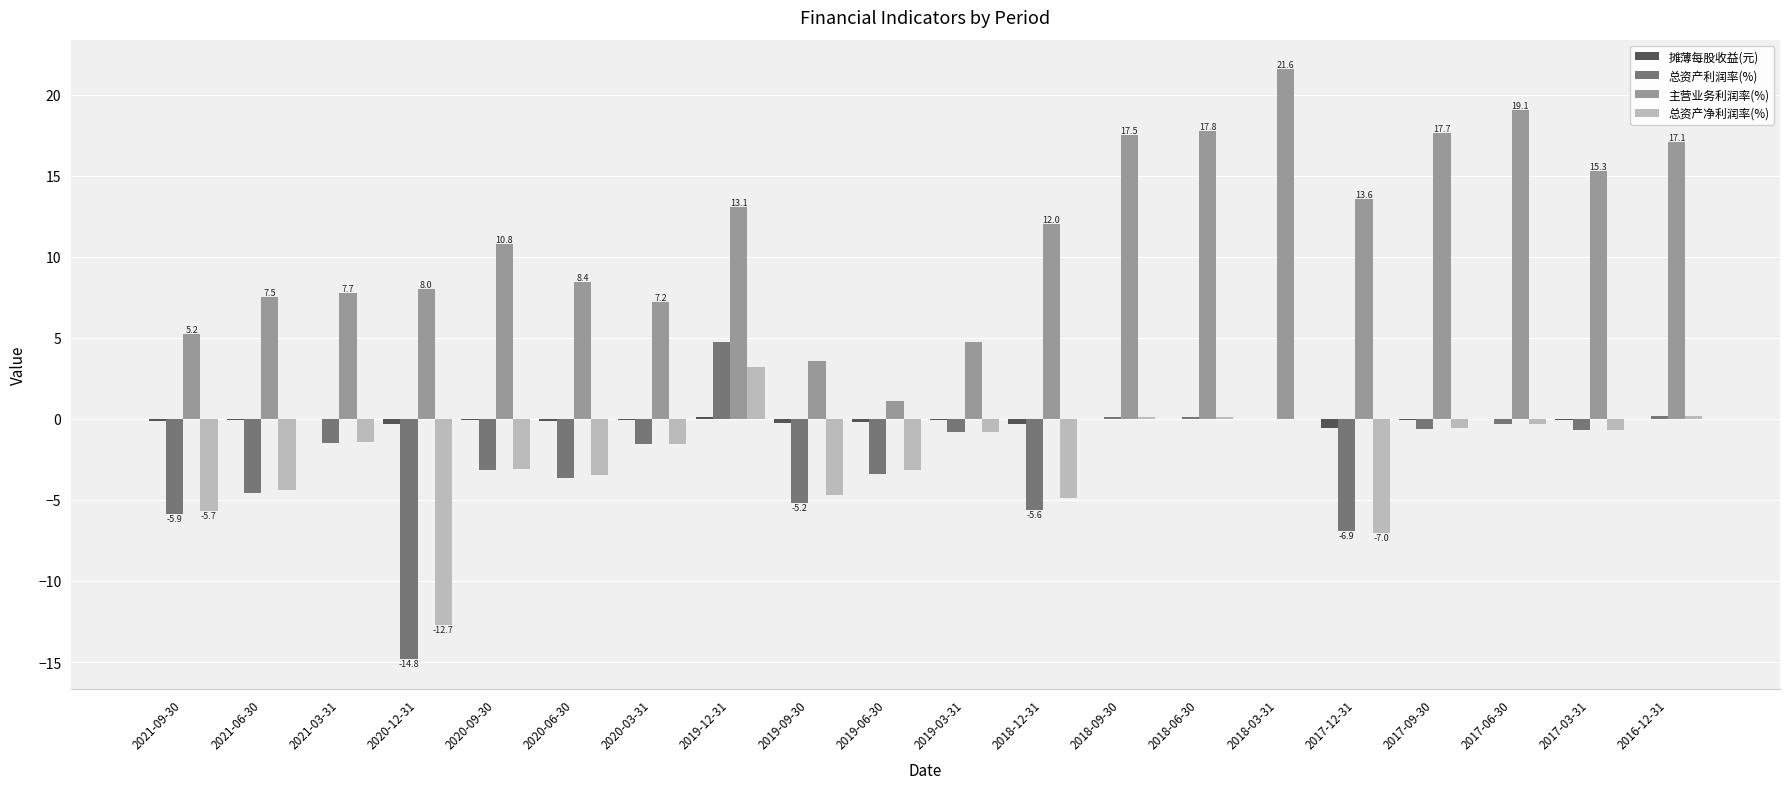

What is the total value across all series at 2019-03-31?

3.0